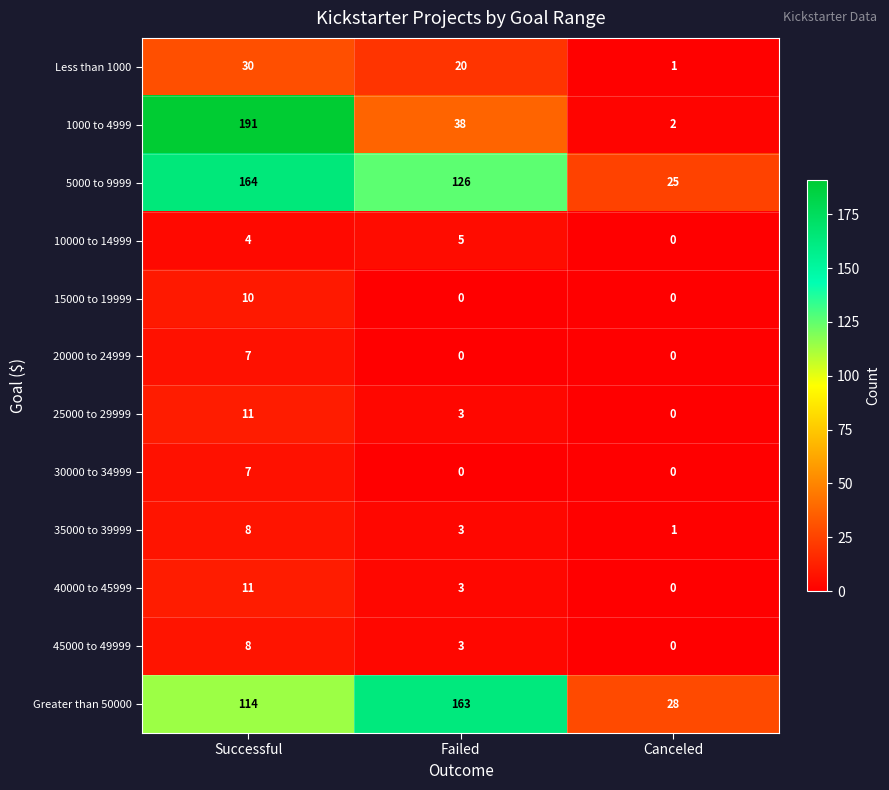

True or false: 20000 to 24999 has a value of 7 at Successful.

True